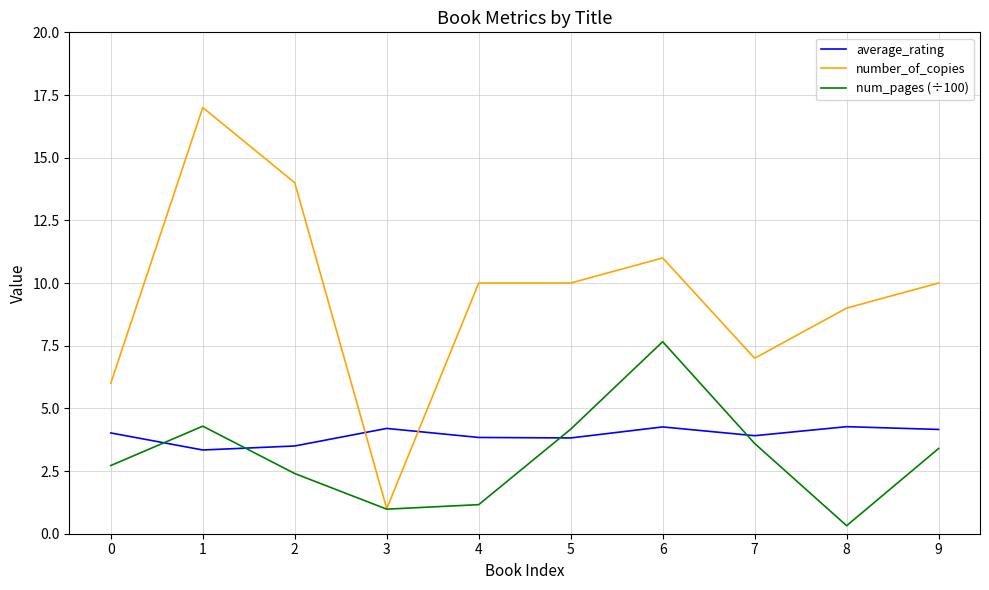

What is the sum of the average_rating values at 2 and 7?

7.4